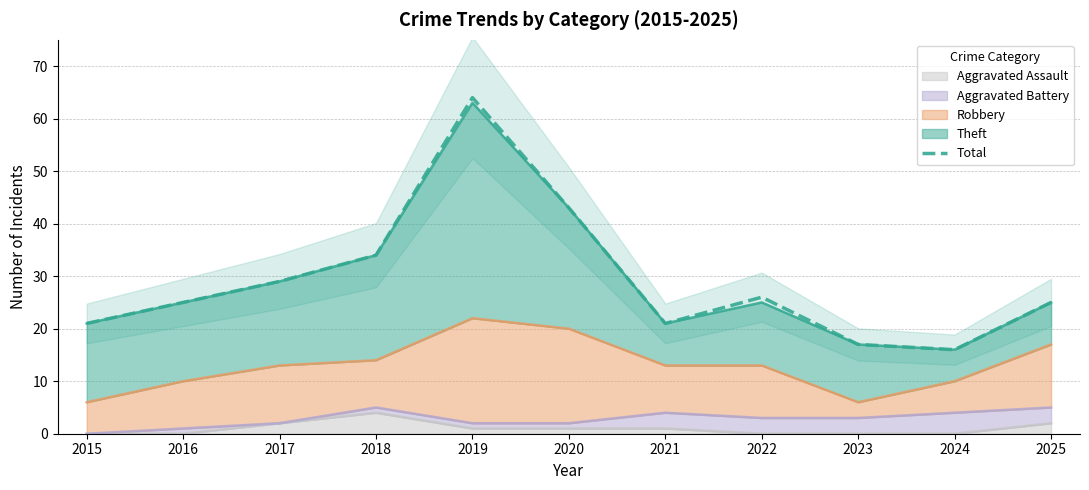

Reading left to right, list all the values displayed in this chart.

2015=21	2016=25	2017=29	2018=34	2019=64	2020=43	2021=21	2022=26	2023=17	2024=16	2025=25